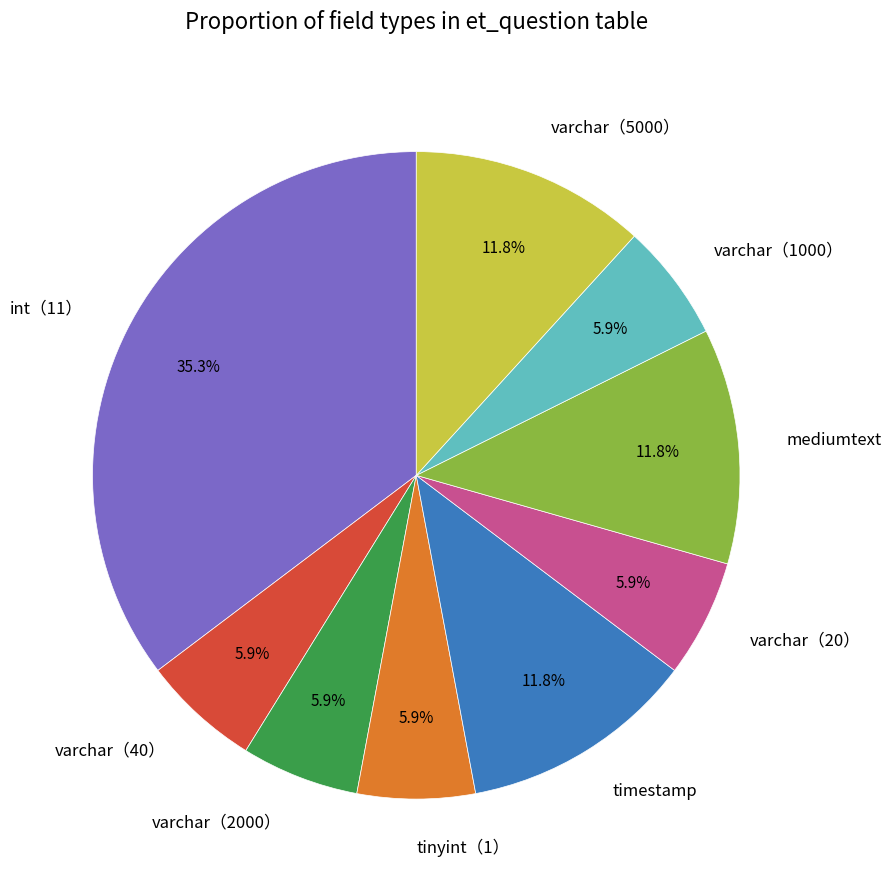

Which category has the biggest portion of the pie?

int（11）